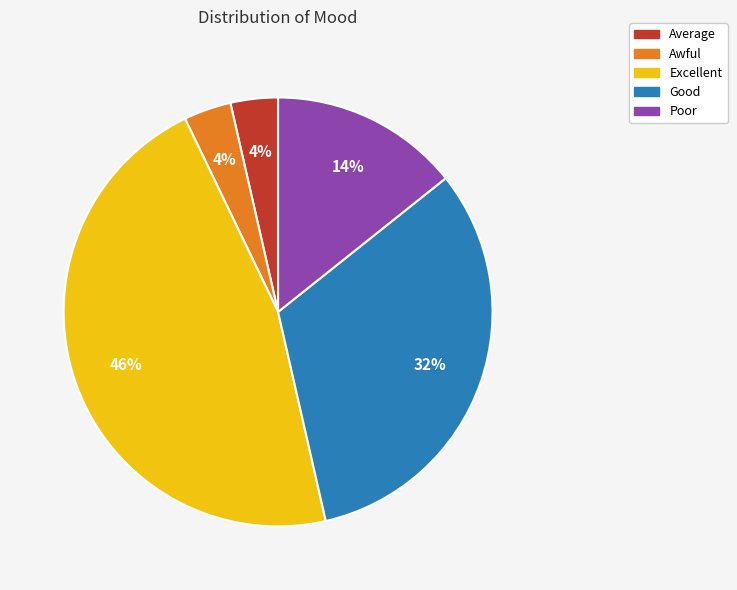

Does any single category account for the majority?

No